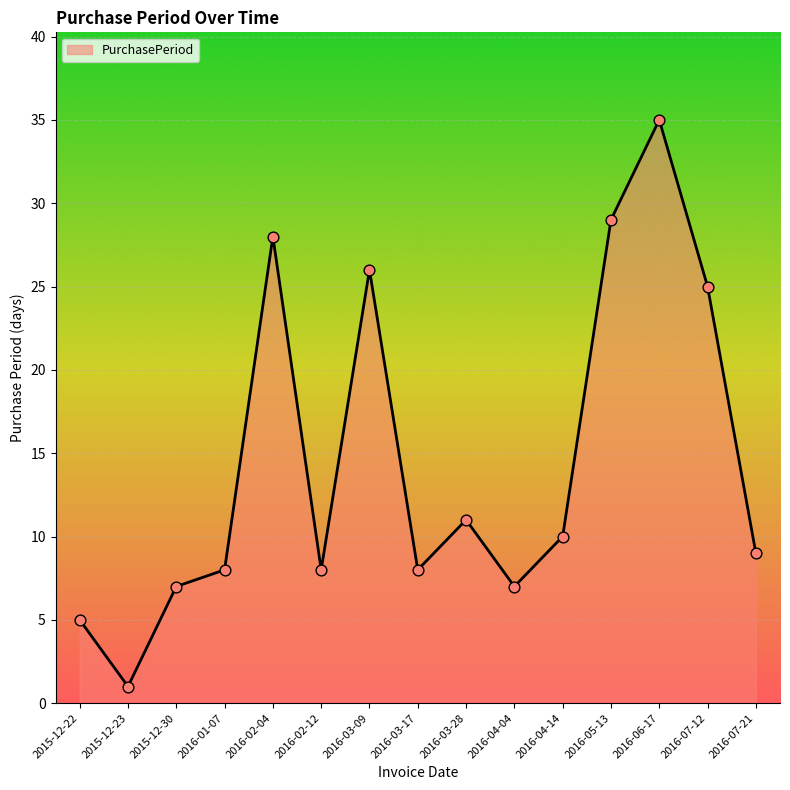

Which has a higher value, 2016-02-12 or 2016-04-14?

2016-04-14